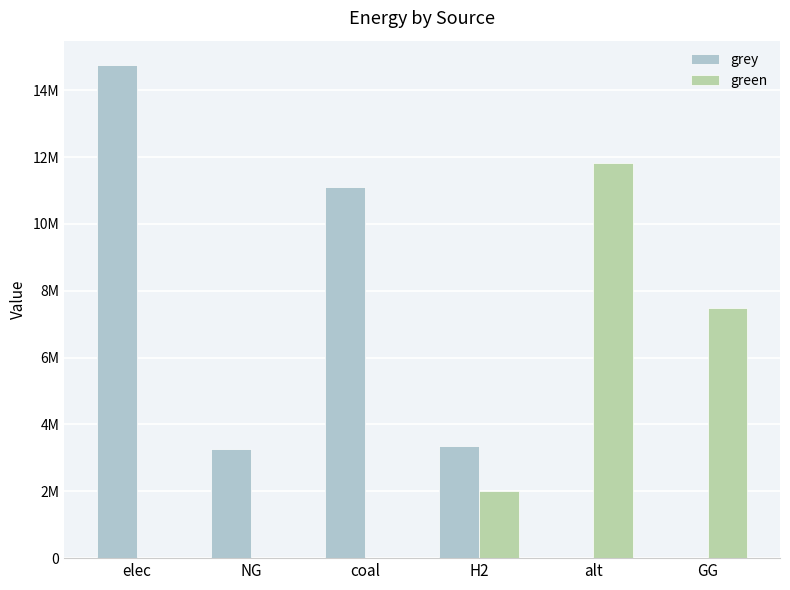

What are all the series names shown in the legend?

grey, green